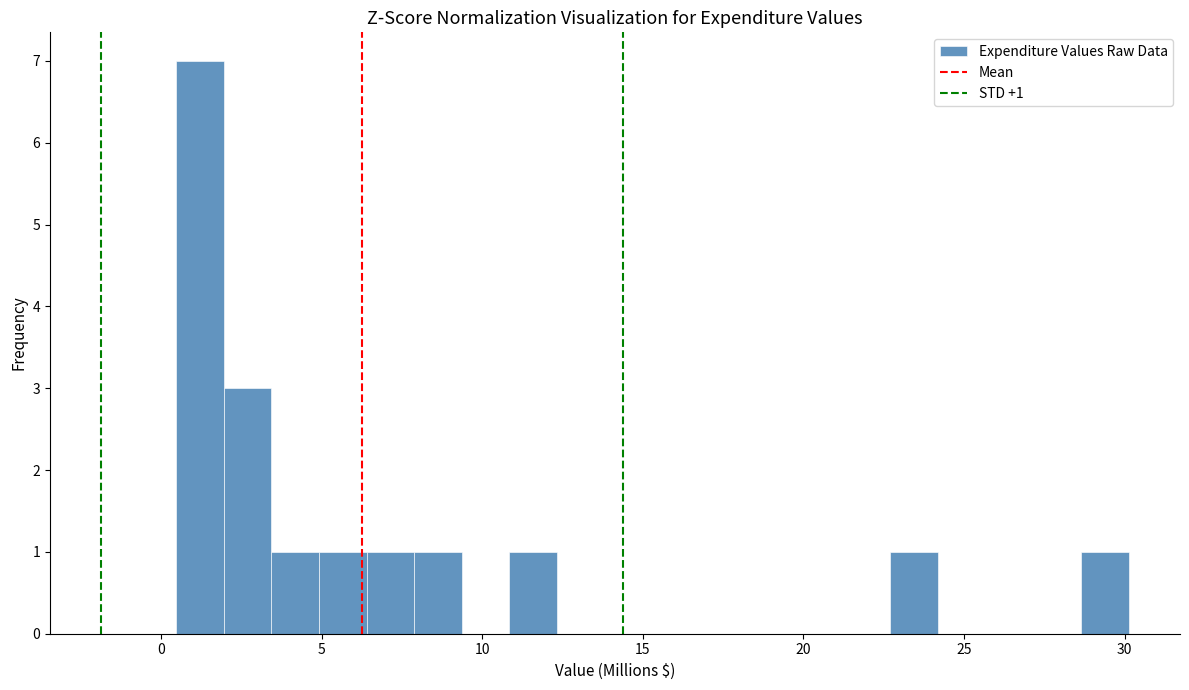

Read against the x-axis, roughly where is the centre of the tallest bar?

1.0